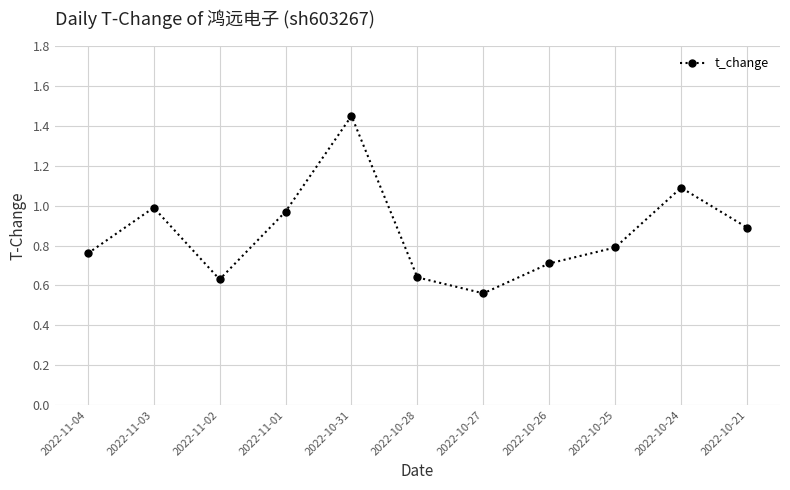

What is the average value?

0.9